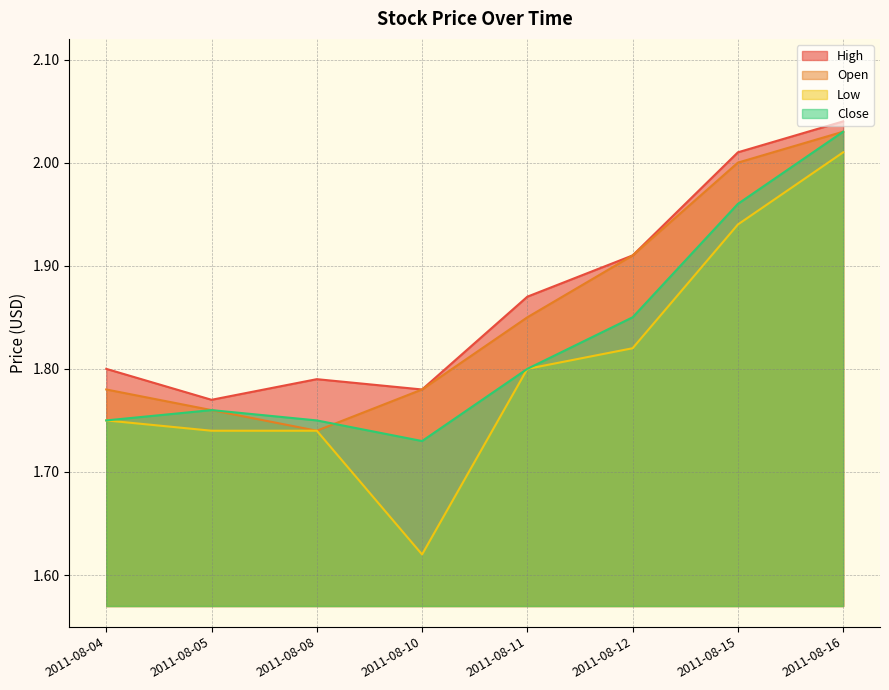

What is the value of the Open point at the 3rd from the left?

1.7